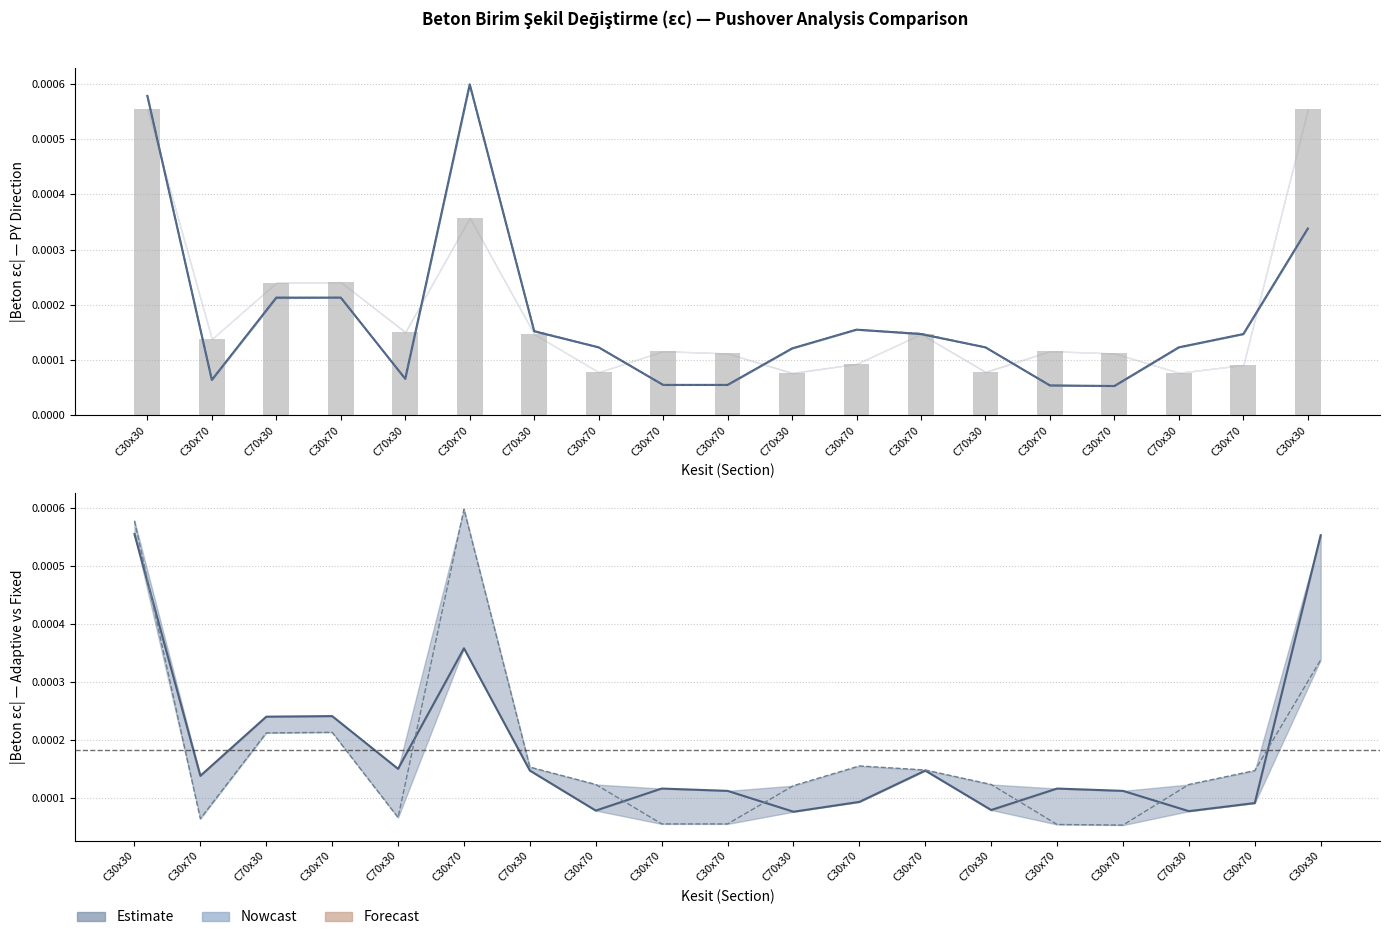

At which category is the sum across all series the highest?

C30x30